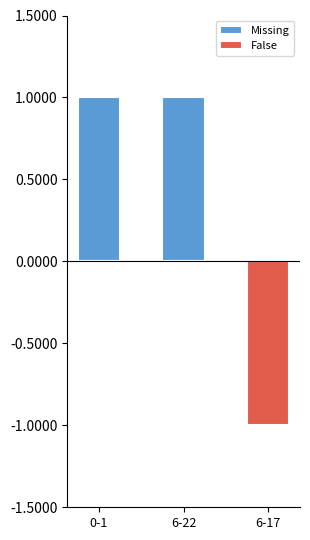

What is the minimum value for False?

-1